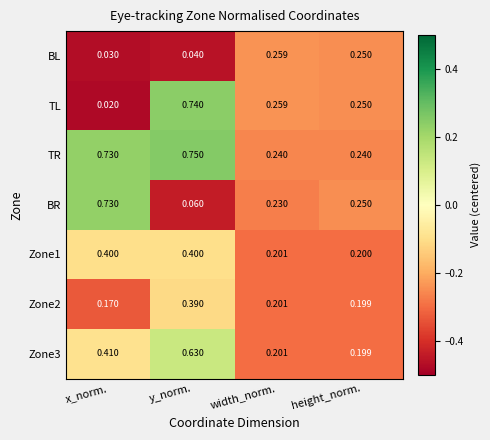

Which series has the widest spread of values?

TL